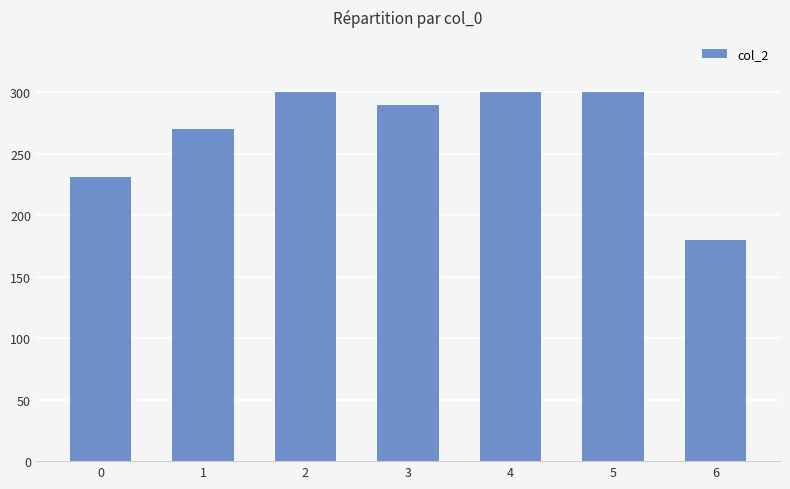

Does the chart contain any negative values?

No